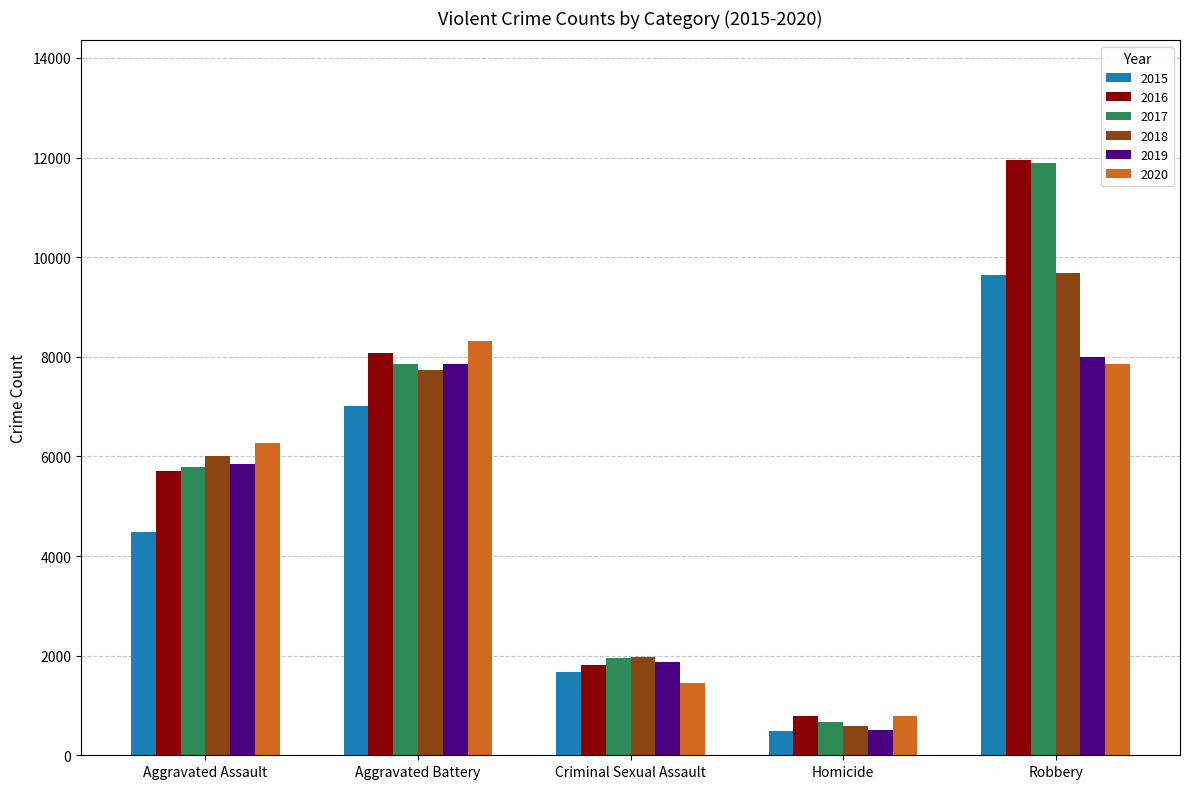

What is the total value across all series at Aggravated Assault?

34090